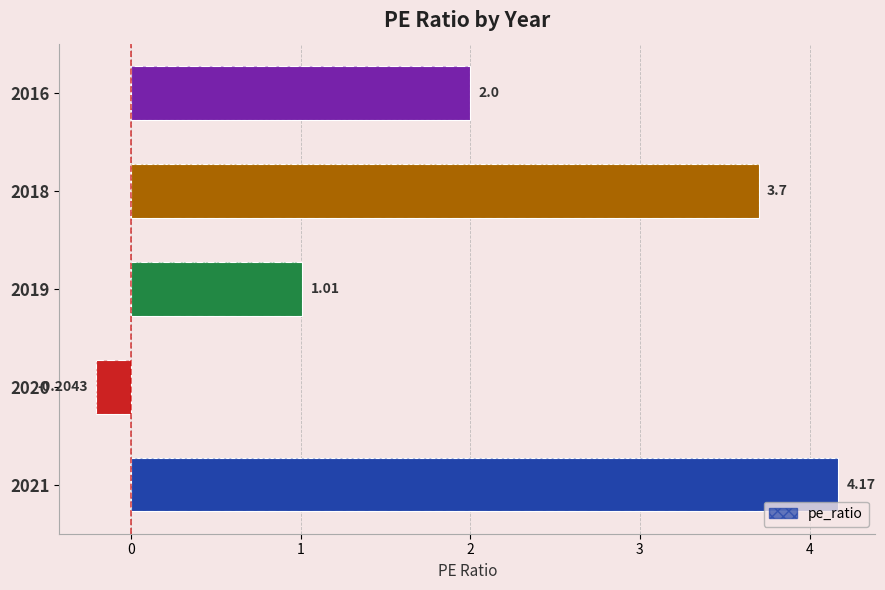

Between 2018 and 2020, which is larger?

2018